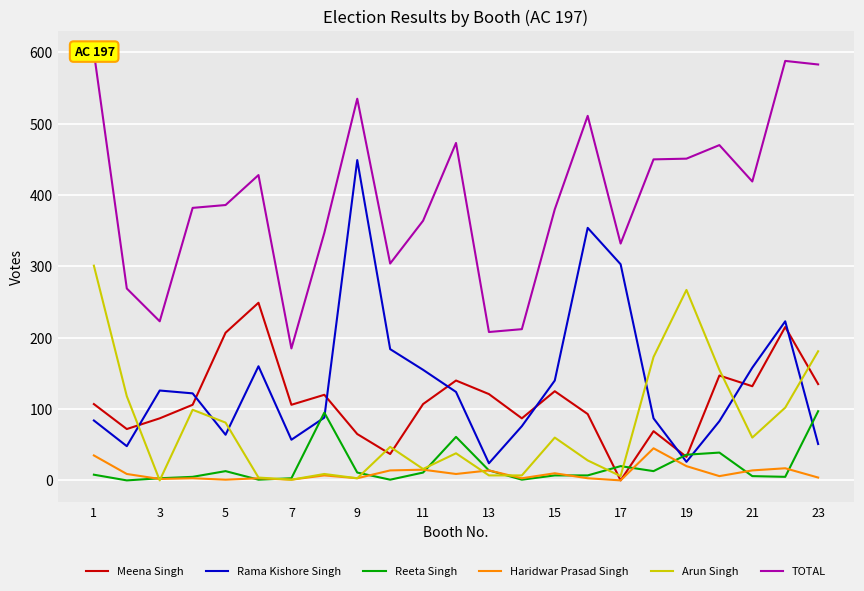

What is the average value of the TOTAL series?

396